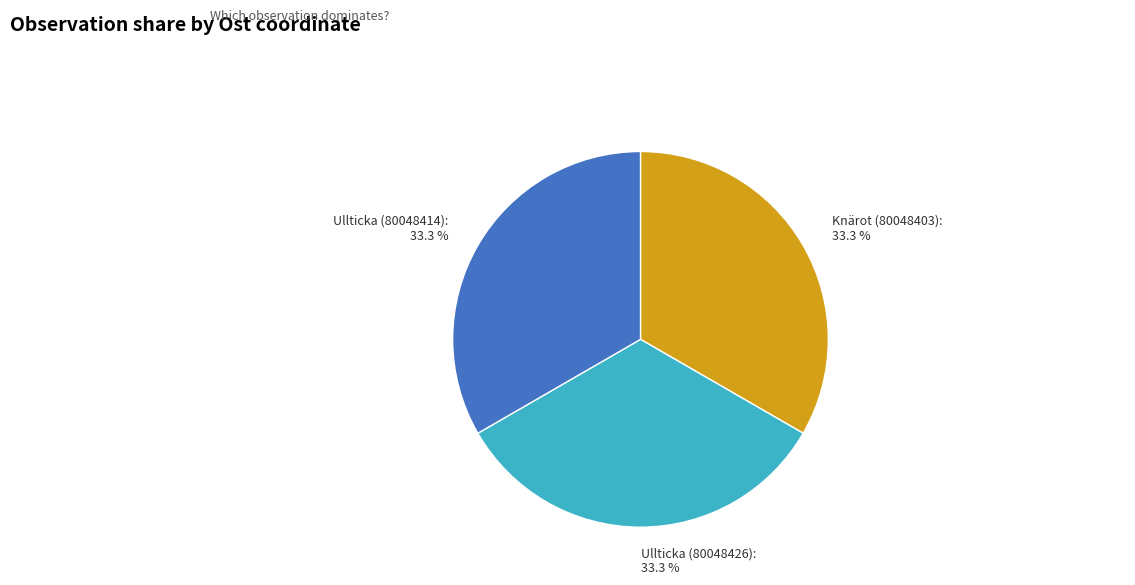

Count the number of slices in the pie.

3